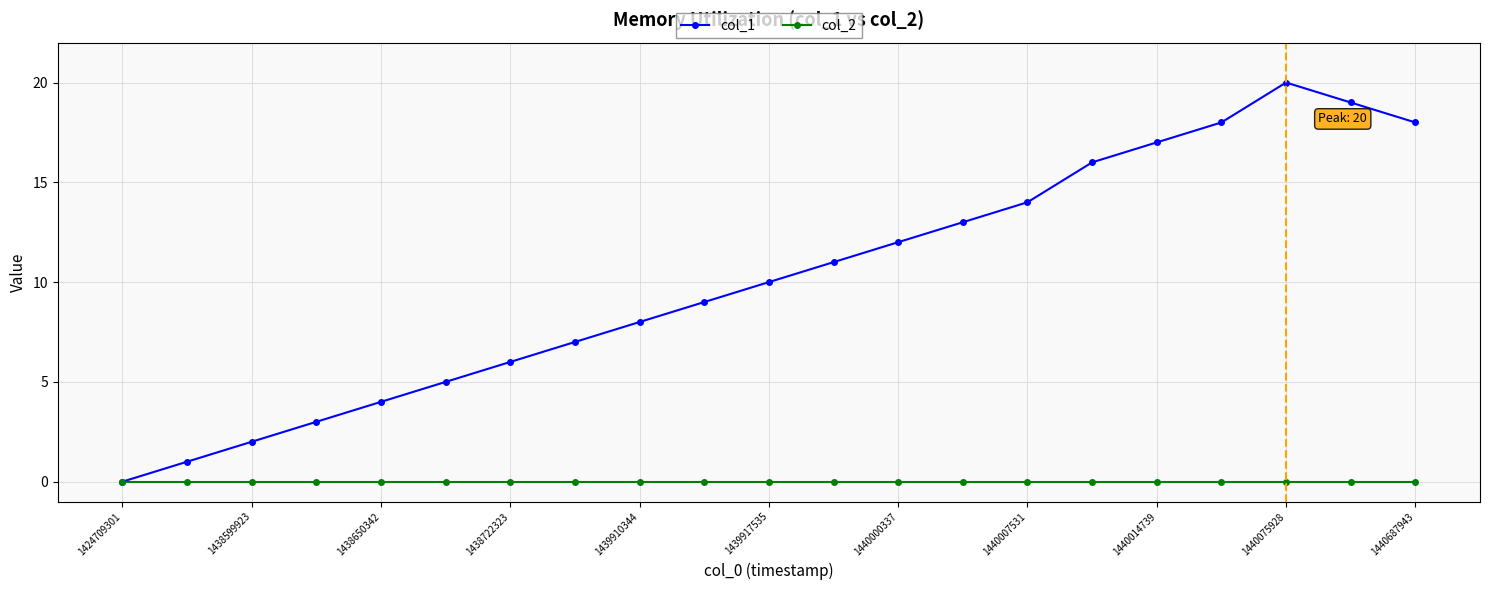

Rank the series by their average value, from lowest to highest.

col_2, col_1